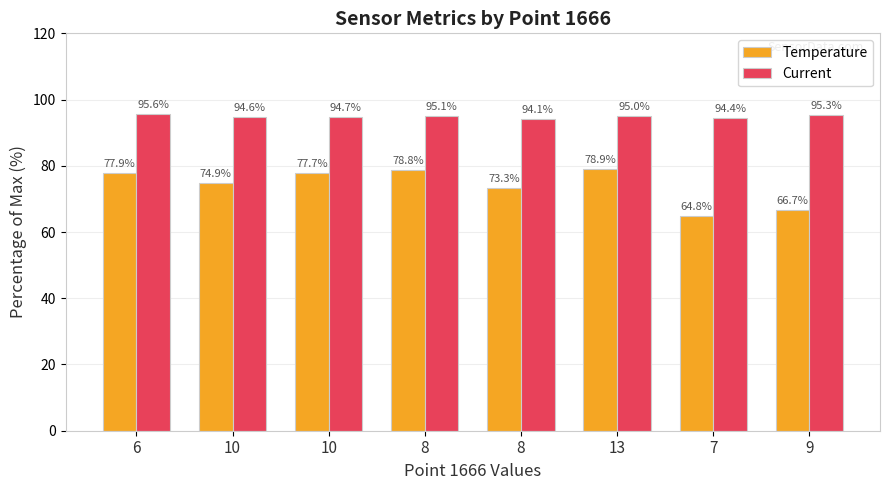

How many data points in Current are less than 95?

4